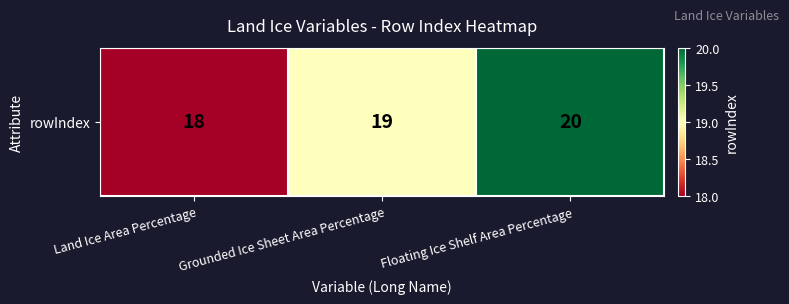

Reading left to right, what are all the values shown in this chart?

18	19	20